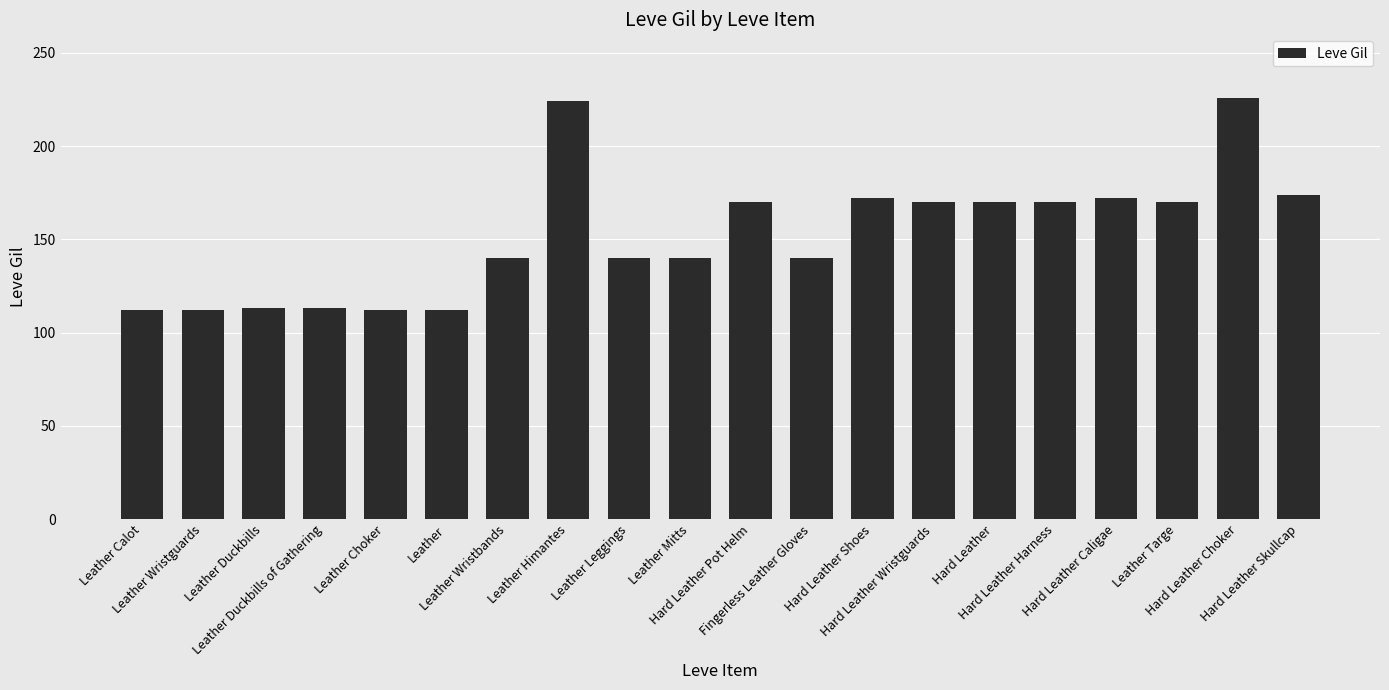

What is the label of the 11th bar from the left?

Hard Leather Pot Helm